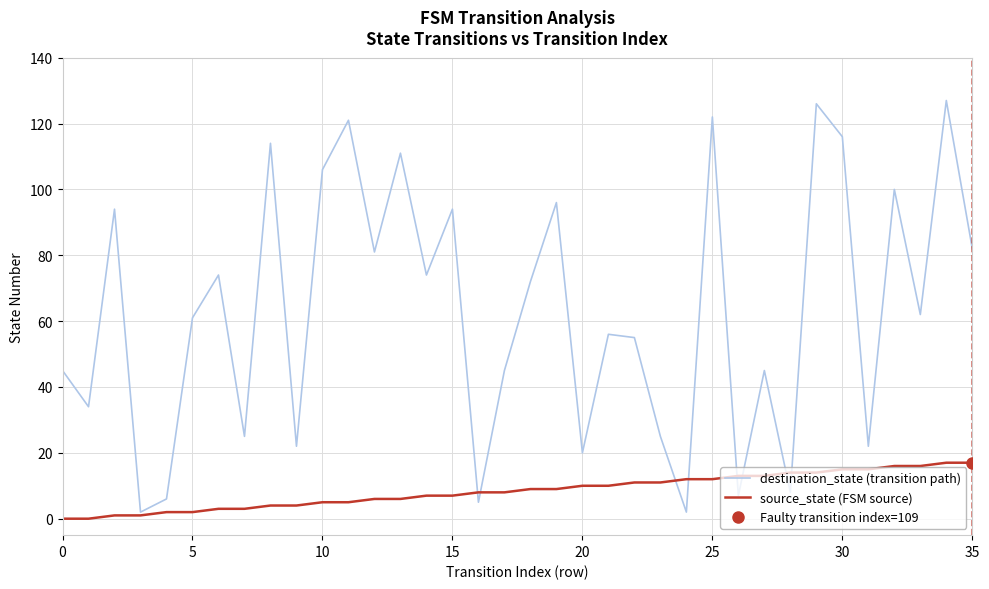

Which series has the largest range (max minus min)?

destination_state (transition path)